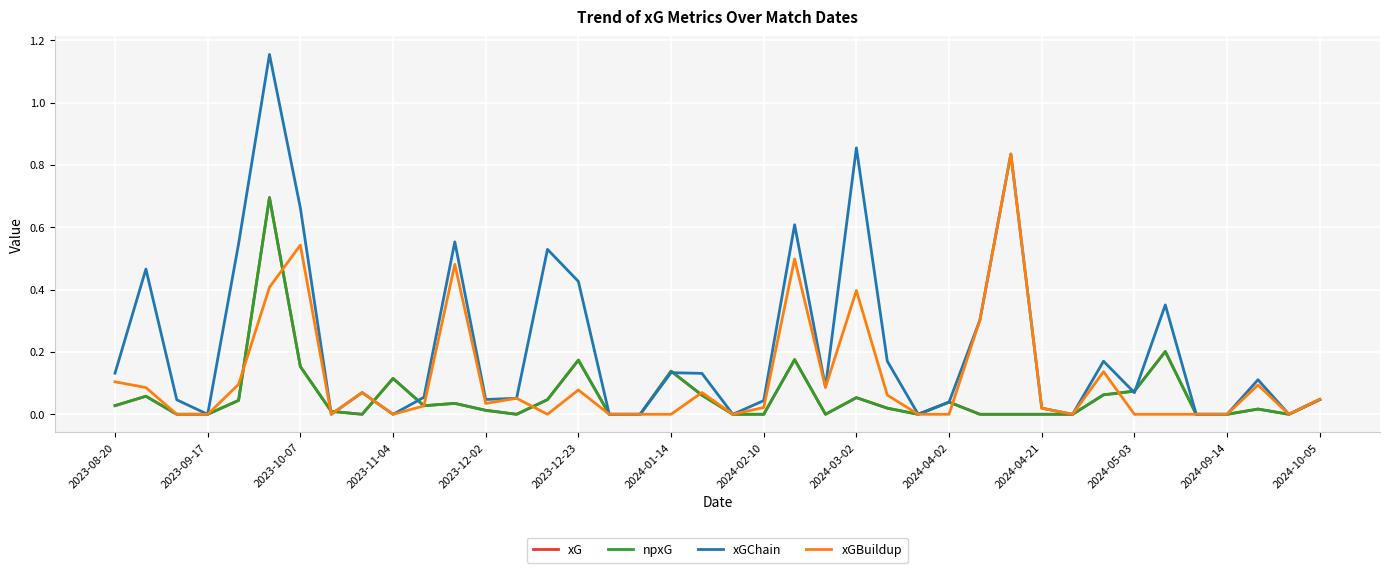

How many interior local valleys does the xGBuildup series have?

8